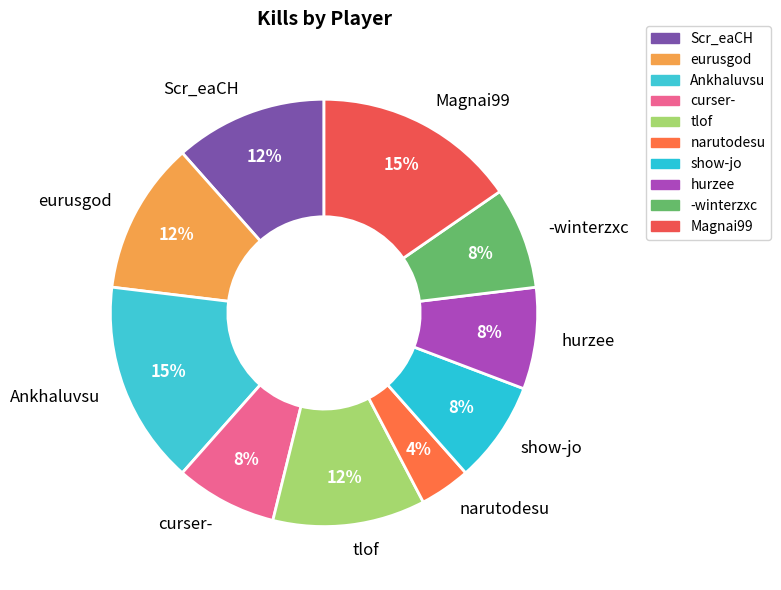

Does any single category account for the majority?

No